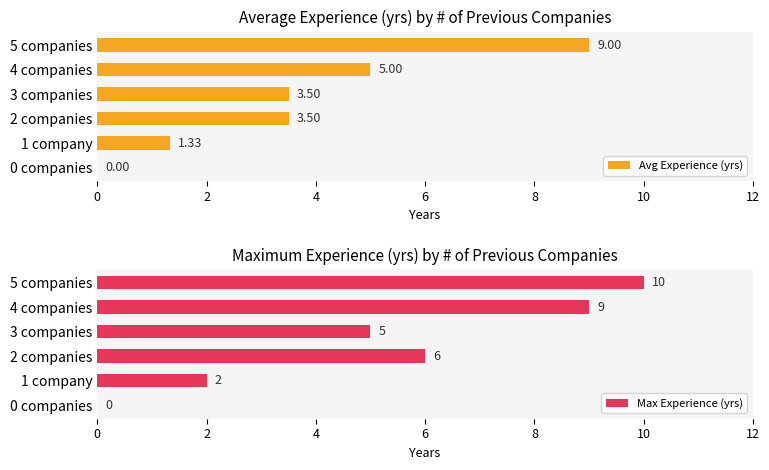

Rank the series by their maximum value, from highest to lowest.

Max Experience (yrs), Avg Experience (yrs)